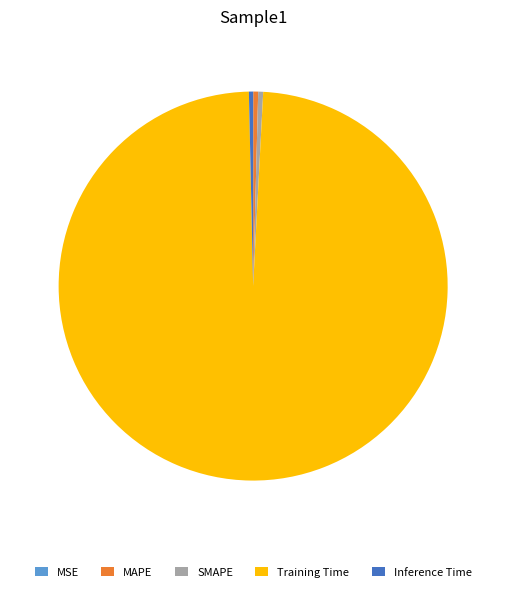

Between Inference Time and Training Time, which is larger?

Training Time